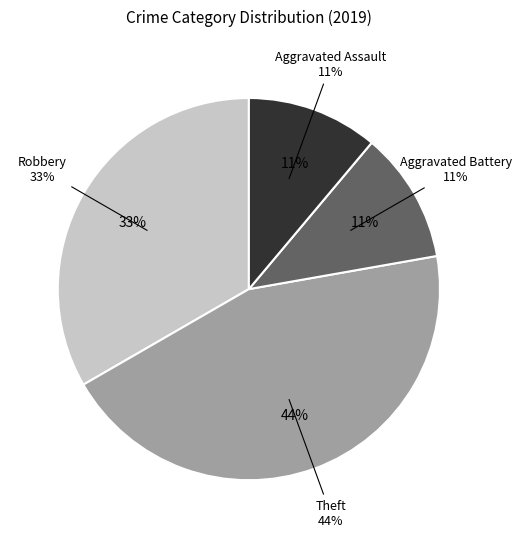

To the nearest percent, what portion does Aggravated Battery represent?

11%